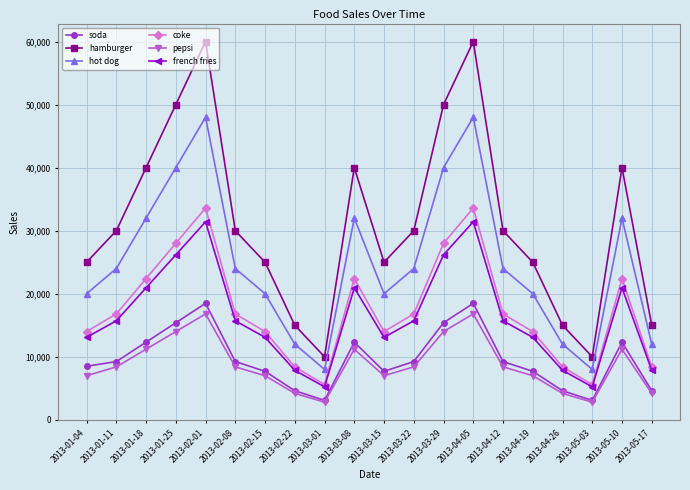

True or false: coke and hot dog intersect in this chart.

False